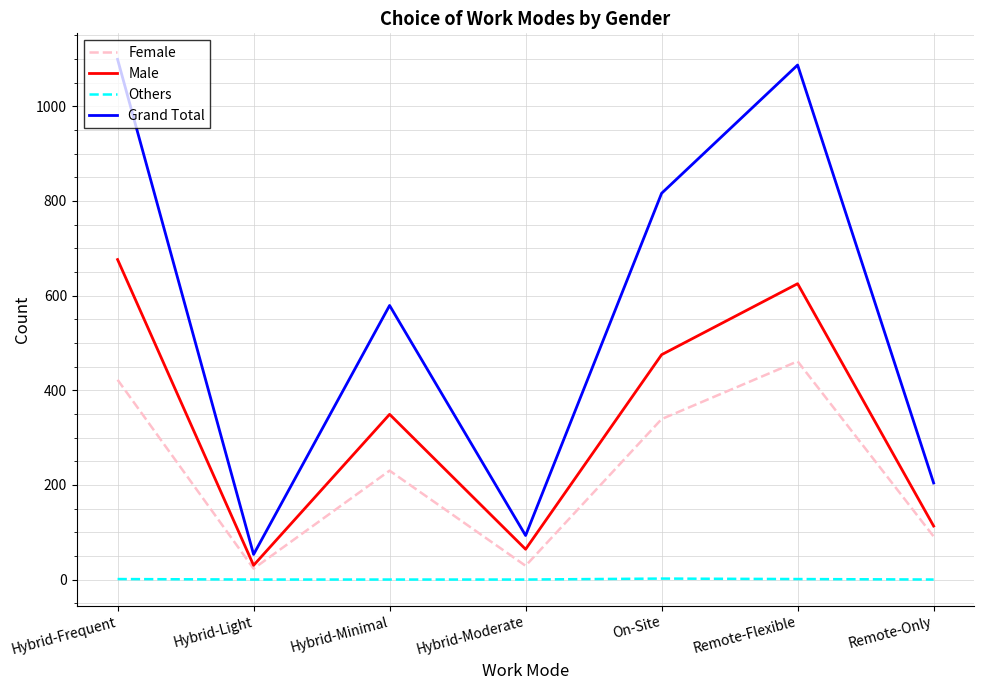

Where is the first local maximum for Grand Total?

Hybrid-Minimal